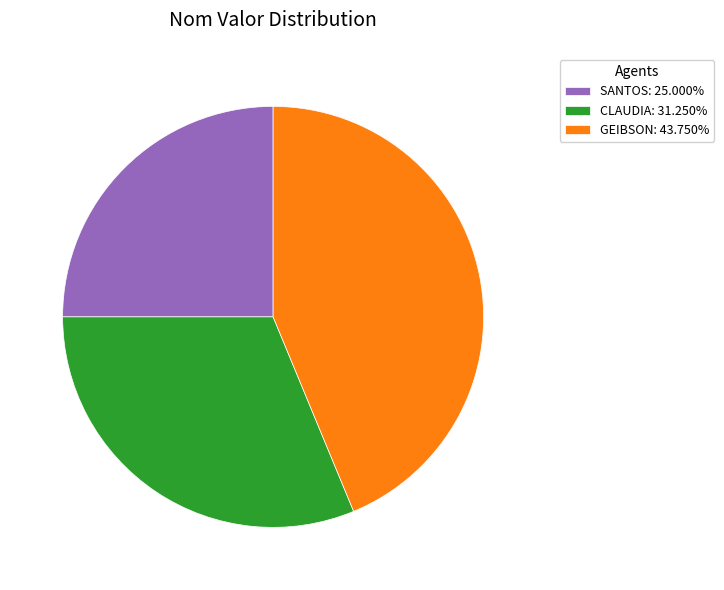

Does CLAUDIA: 31.250% account for over 50% of the chart?

No